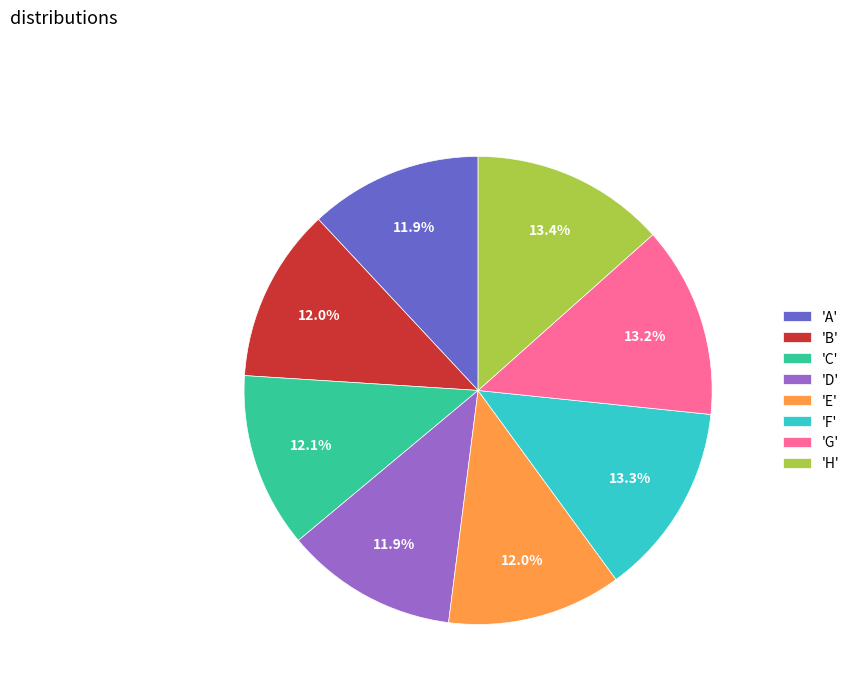

Which has a higher value, 'G' or 'C'?

'G'